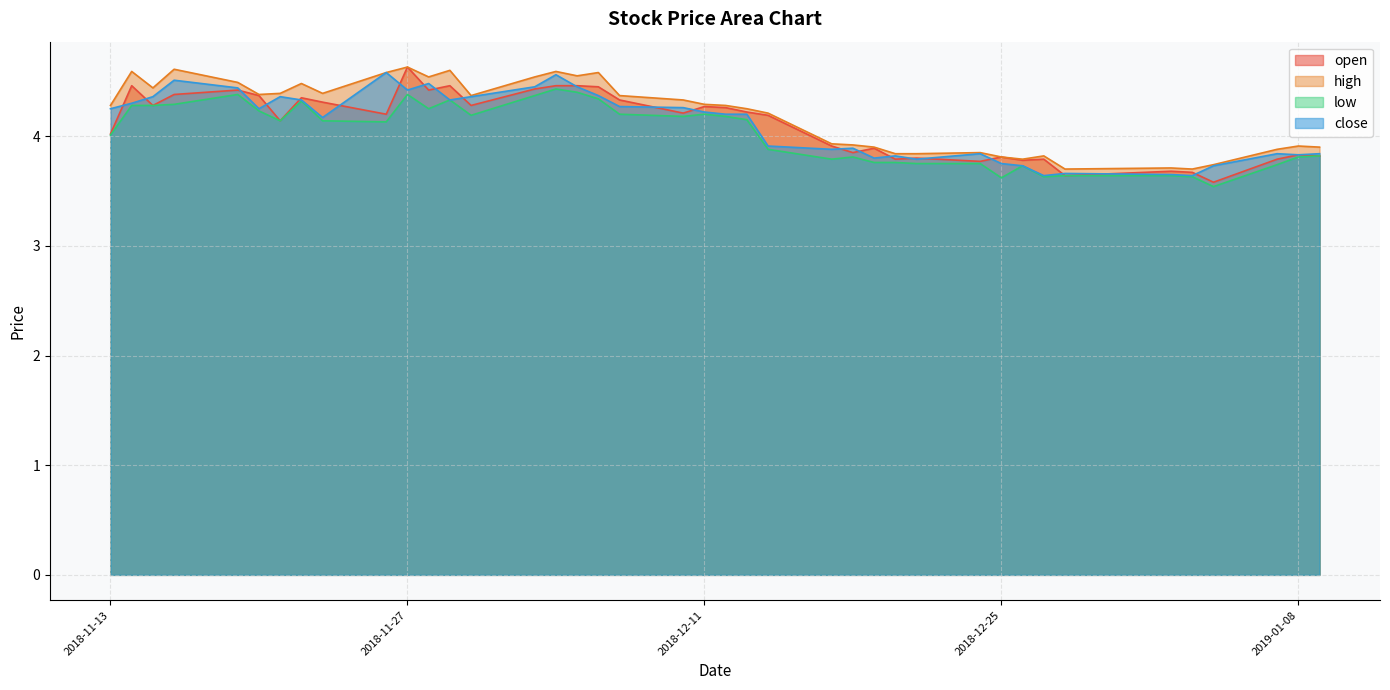

Rank the series by their maximum value, from lowest to highest.

low, close, open, high